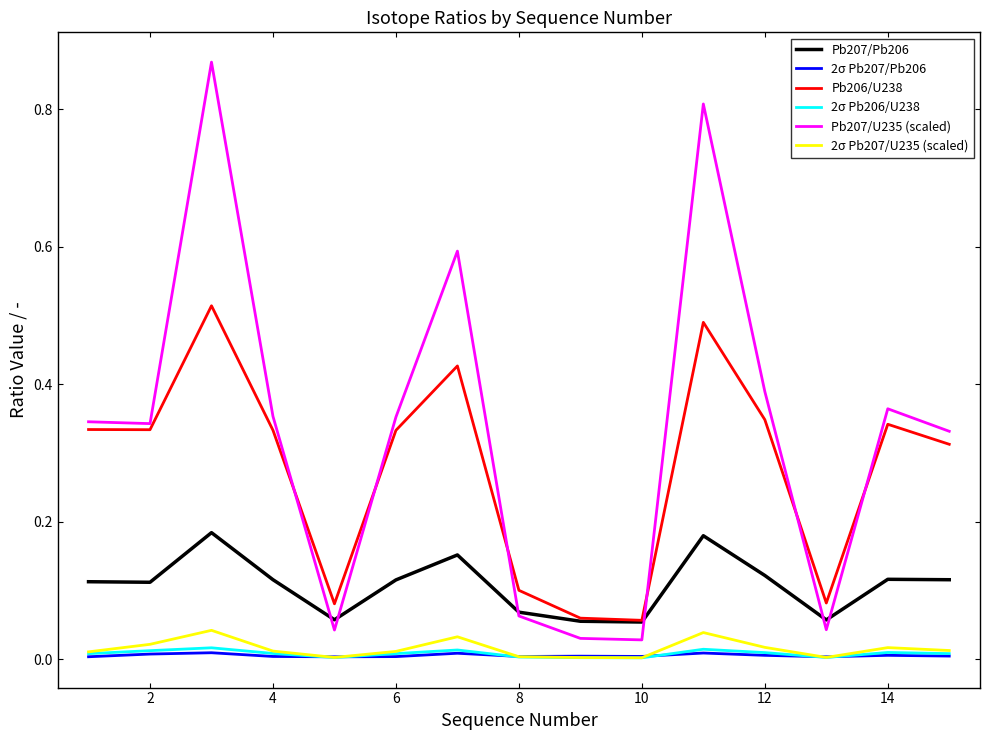

Which series has the largest total across all categories?

Pb207/U235 (scaled)